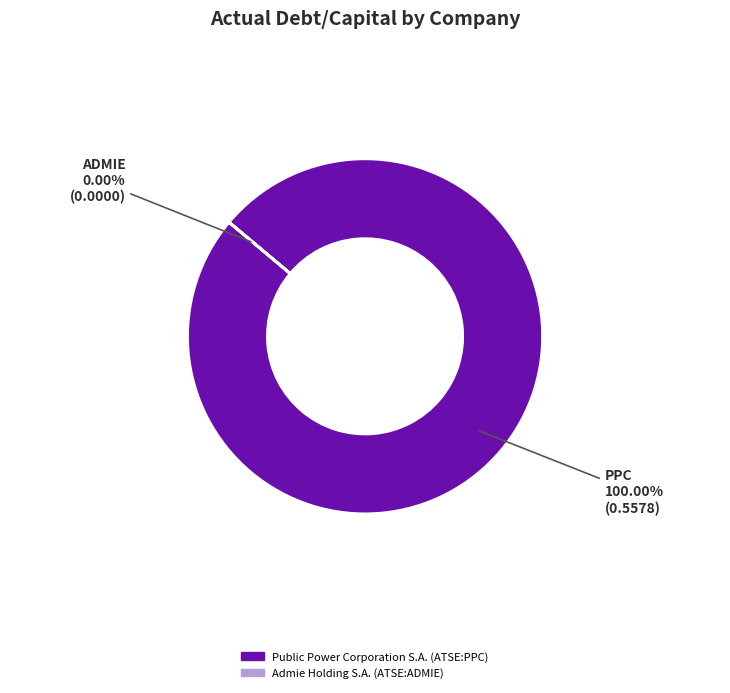

How many segments does this pie chart have?

2